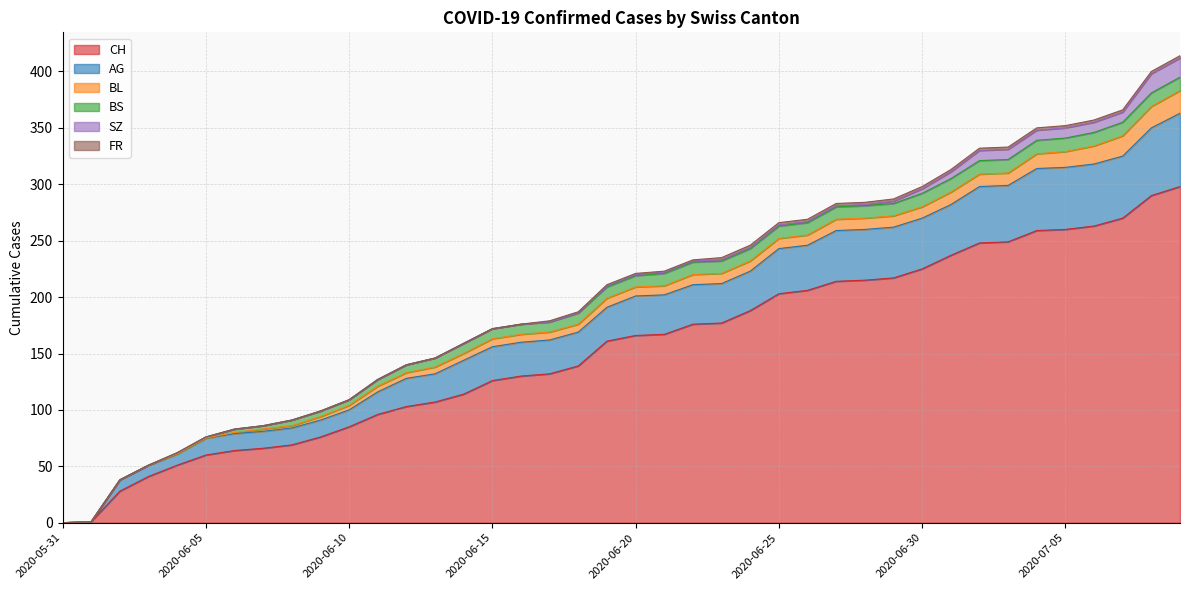

Reading right to left, extract all data points from this chart.

CH: 298	290	270	263	260	259	249	248	237	225	217	215	214	206	203	188	177	176	167	166	161	139	132	130	126	114	107	103	96	85	76	69	66	64	60	51	41	28	1	0
AG: 65	60	55	55	55	55	50	50	45	45	45	45	45	40	40	35	35	35	35	35	30	30	30	30	30	30	25	25	20	15	15	15	15	15	15	10	10	10	0	0
BL: 20	19	18	16	14	13	11	11	11	10	10	10	10	9	9	9	9	9	8	8	8	7	7	7	7	6	6	5	5	4	3	2	2	1	0	0	0	0	0	0
BS: 12	12	12	12	12	12	12	12	12	12	11	11	11	11	11	11	11	11	11	10	10	10	9	9	9	9	8	7	6	5	5	5	3	3	1	1	0	0	0	0
SZ: 17	17	9	9	9	9	9	9	6	4	2	1	1	1	1	1	1	1	1	1	1	0	0	0	0	0	0	0	0	0	0	0	0	0	0	0	0	0	0	0
FR: 2	2	2	2	2	2	2	2	2	2	2	2	2	2	2	2	2	1	1	1	1	1	1	0	0	0	0	0	0	0	0	0	0	0	0	0	0	0	0	0